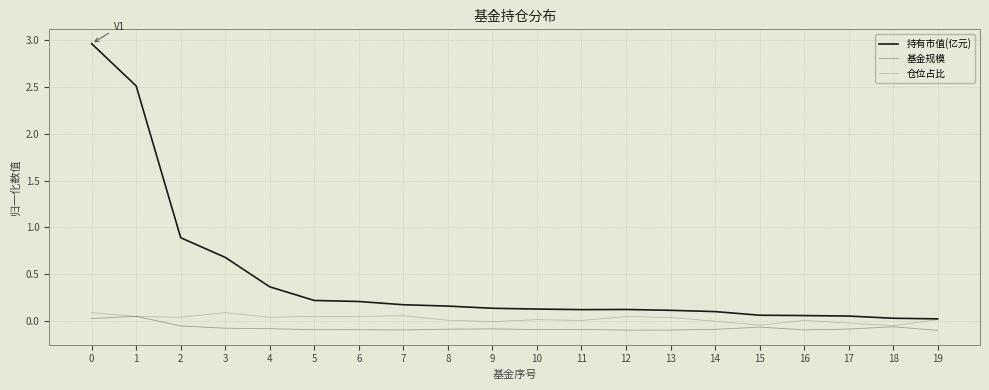

How many values in the 基金规模 series exceed 0?

2